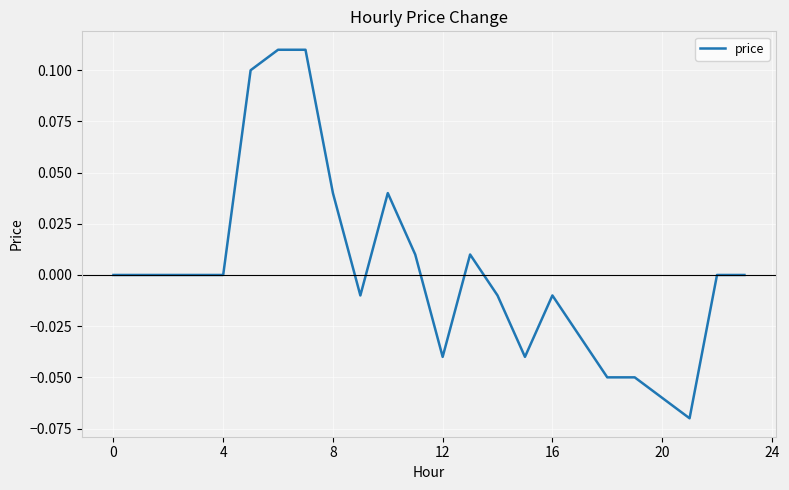

How many lines are shown in the chart?

1